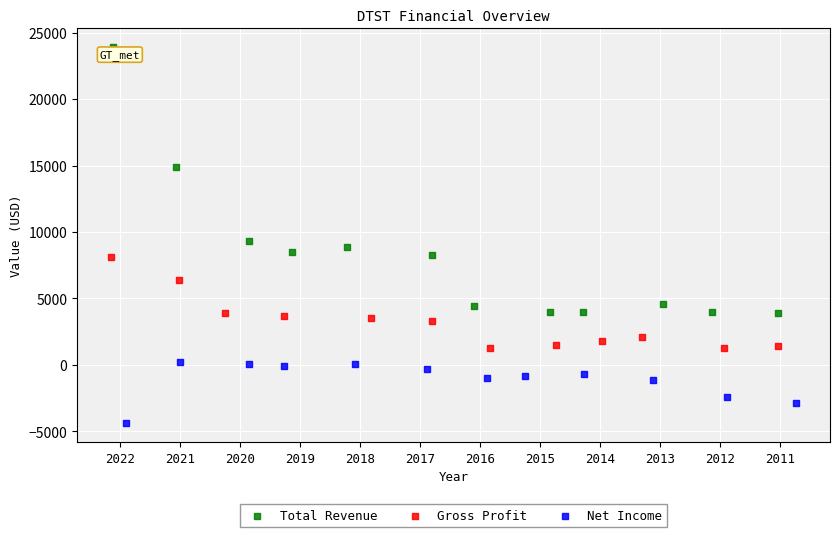

Which series reaches the minimum Y coordinate?

Net Income